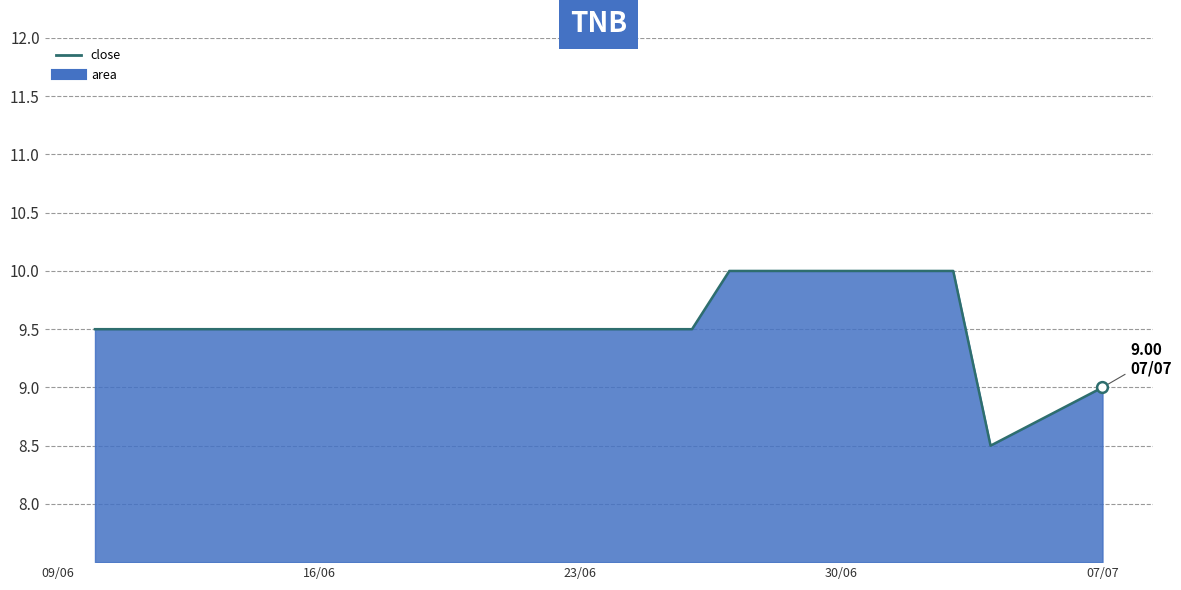

What is the difference between the maximum and minimum values?

1.5